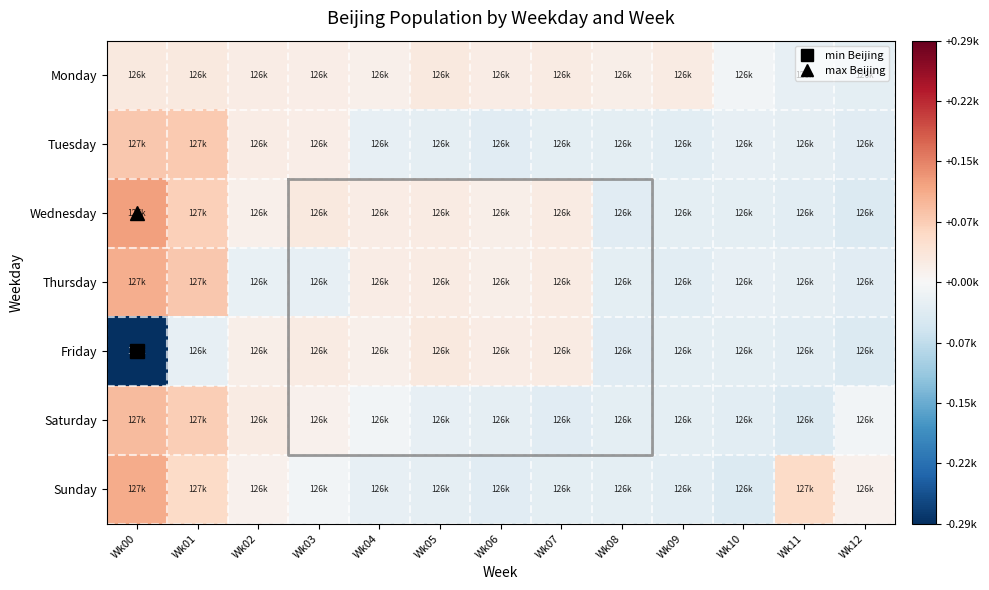

What value does the Wednesday series have at Wk06, to the nearest 10?

126760